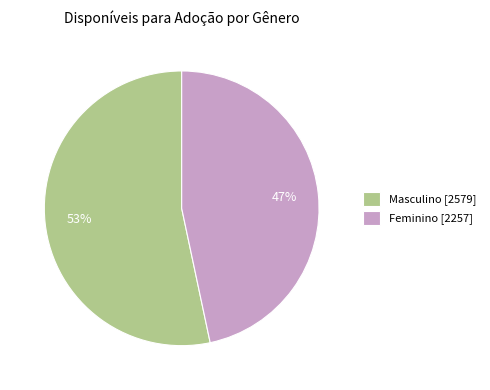

Is the sum of Feminino [2257] and Masculino [2579] greater than half?

Yes